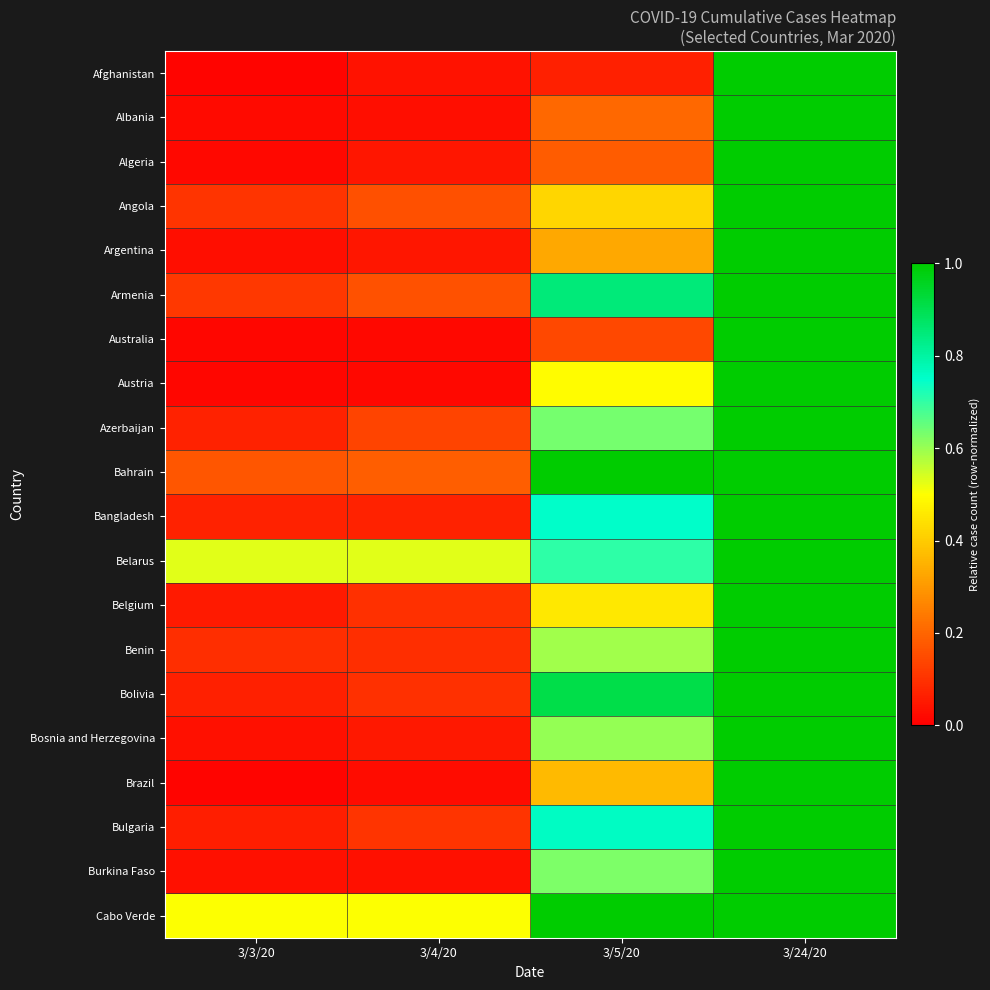

Reading left to right, extract all data points from this chart.

Afghanistan: 3/3/20=0.0	3/4/20=0.0	3/5/20=0.1	3/24/20=1.0
Albania: 3/3/20=0.0	3/4/20=0.0	3/5/20=0.2	3/24/20=1.0
Algeria: 3/3/20=0.0	3/4/20=0.0	3/5/20=0.2	3/24/20=1.0
Angola: 3/3/20=0.1	3/4/20=0.2	3/5/20=0.4	3/24/20=1.0
Argentina: 3/3/20=0.0	3/4/20=0.0	3/5/20=0.3	3/24/20=1.0
Armenia: 3/3/20=0.1	3/4/20=0.2	3/5/20=0.8	3/24/20=1.0
Australia: 3/3/20=0.0	3/4/20=0.0	3/5/20=0.1	3/24/20=1.0
Austria: 3/3/20=0.0	3/4/20=0.0	3/5/20=0.5	3/24/20=1.0
Azerbaijan: 3/3/20=0.1	3/4/20=0.1	3/5/20=0.6	3/24/20=1.0
Bahrain: 3/3/20=0.2	3/4/20=0.2	3/5/20=1.0	3/24/20=1.0
Bangladesh: 3/3/20=0.1	3/4/20=0.1	3/5/20=0.8	3/24/20=1.0
Belarus: 3/3/20=0.5	3/4/20=0.5	3/5/20=0.7	3/24/20=1.0
Belgium: 3/3/20=0.1	3/4/20=0.1	3/5/20=0.5	3/24/20=1.0
Benin: 3/3/20=0.1	3/4/20=0.1	3/5/20=0.6	3/24/20=1.0
Bolivia: 3/3/20=0.1	3/4/20=0.1	3/5/20=0.9	3/24/20=1.0
Bosnia and Herzegovina: 3/3/20=0.0	3/4/20=0.0	3/5/20=0.6	3/24/20=1.0
Brazil: 3/3/20=0.0	3/4/20=0.0	3/5/20=0.4	3/24/20=1.0
Bulgaria: 3/3/20=0.1	3/4/20=0.1	3/5/20=0.8	3/24/20=1.0
Burkina Faso: 3/3/20=0.0	3/4/20=0.0	3/5/20=0.6	3/24/20=1.0
Cabo Verde: 3/3/20=0.5	3/4/20=0.5	3/5/20=1.0	3/24/20=1.0